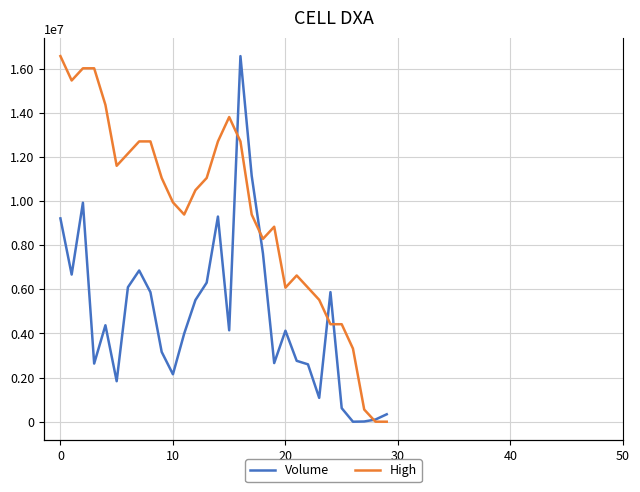

In High, how many points are higher than both neighbors (excluding endpoints)?

3